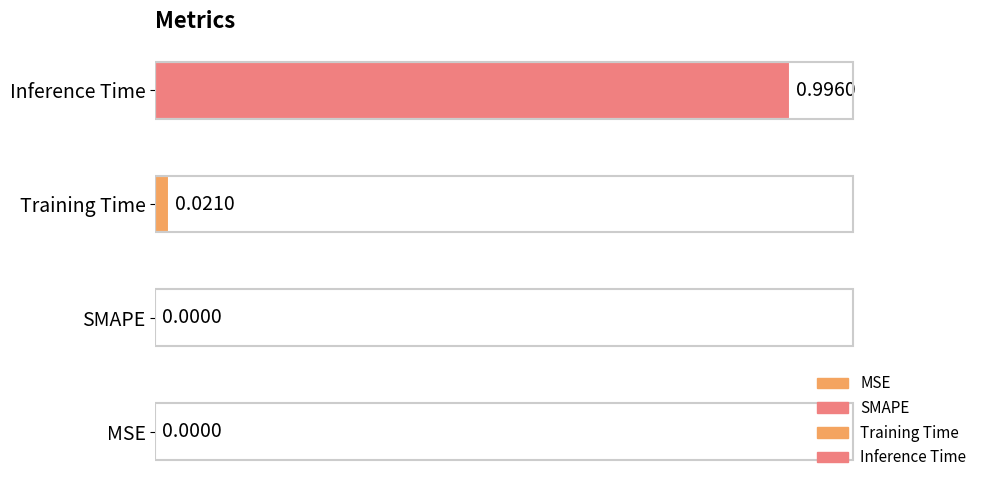

List the labels in order of value, largest first.

Inference Time, Training Time, MSE, SMAPE